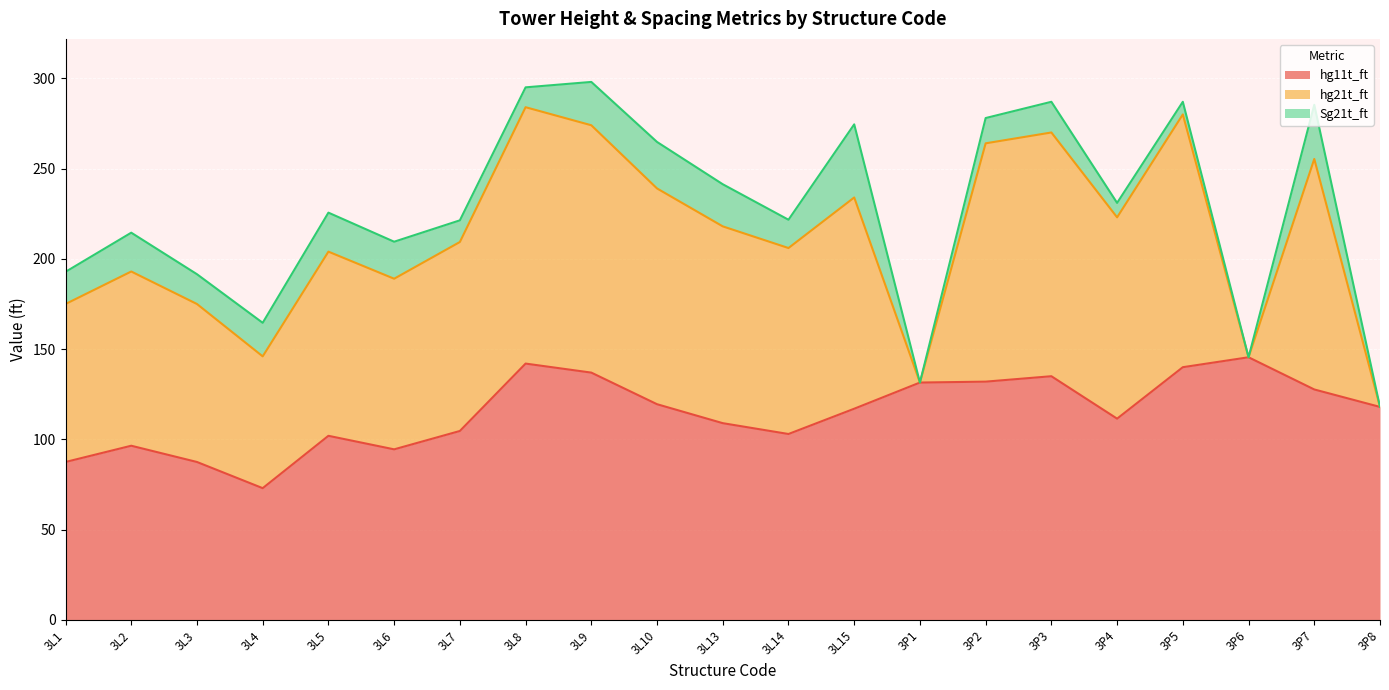

At which label does Sg21t_ft first exceed 17?

3L1